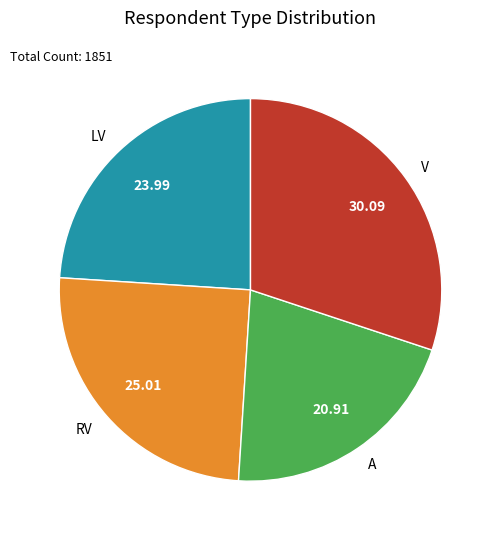

Do LV and V together represent more than half of the pie?

Yes